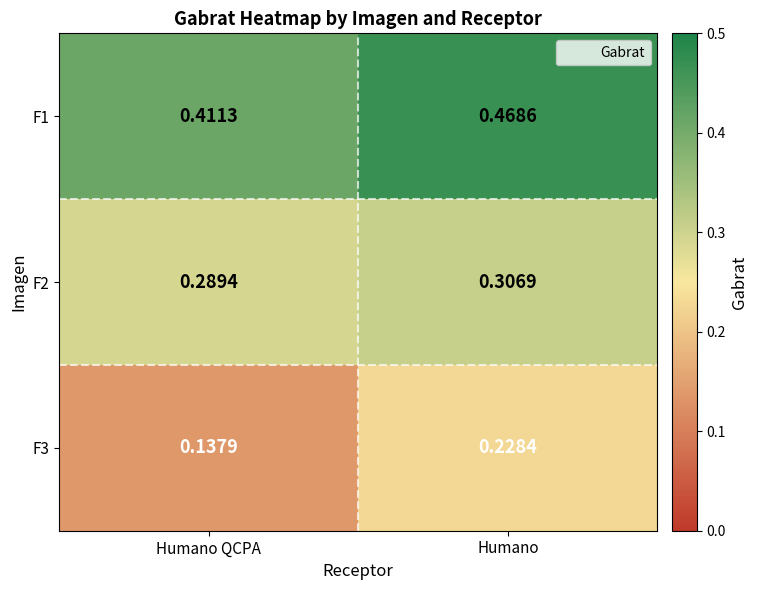

At which label is F3 closest to 0?

Humano QCPA